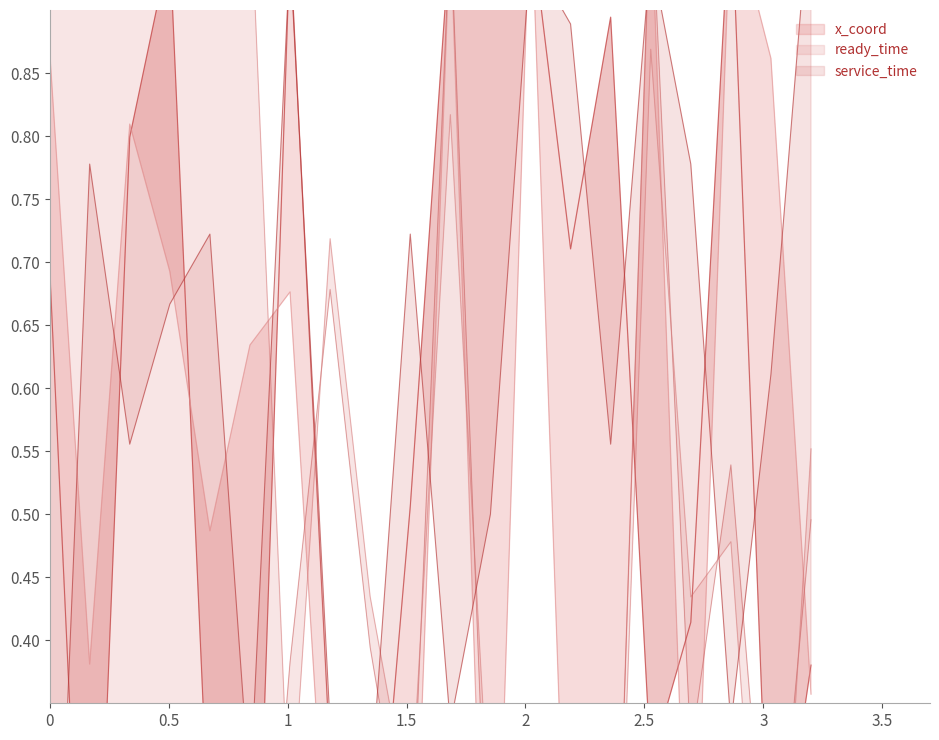

How many interior local peaks does the service_time series have?

6